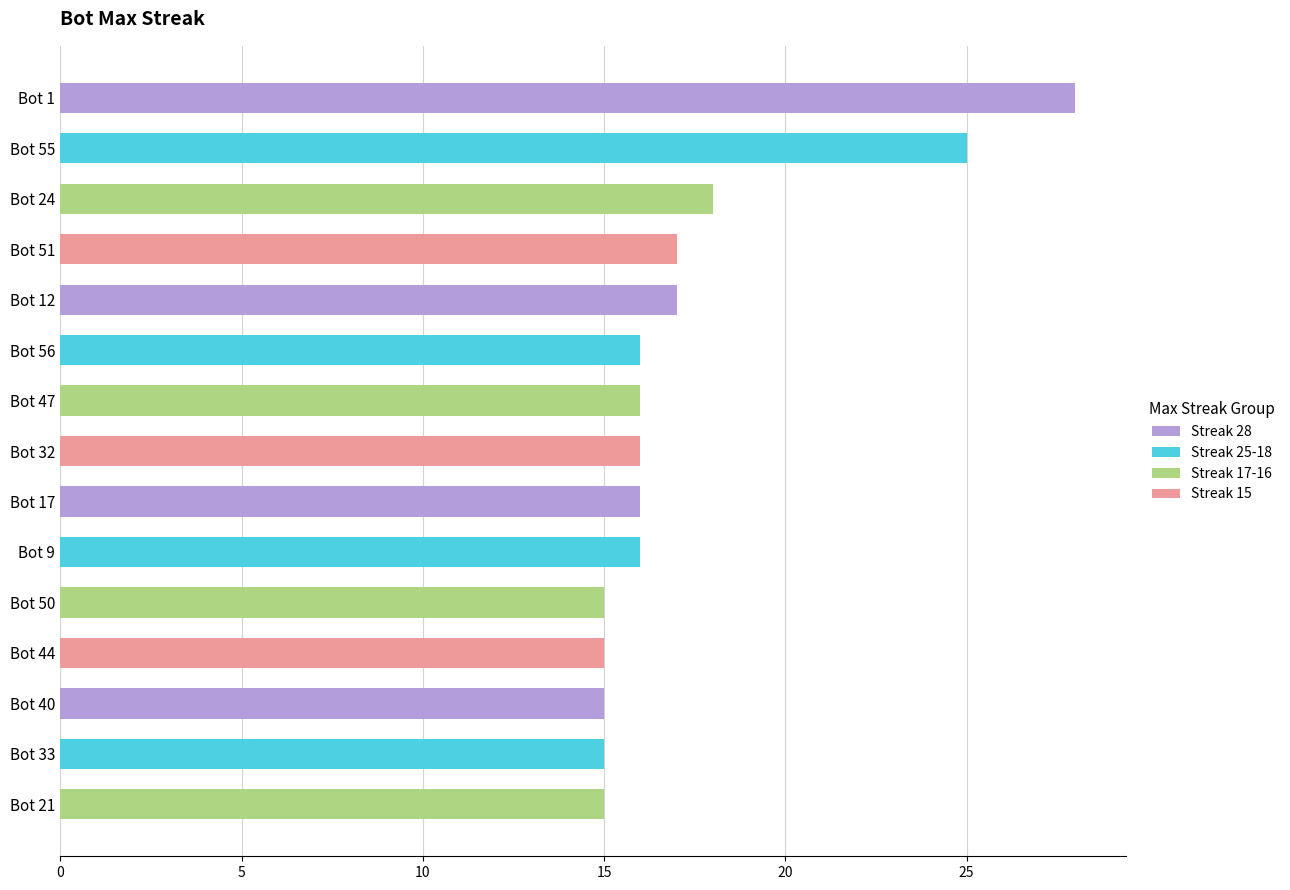

True or false: the data shows 15 at Bot 50.

True